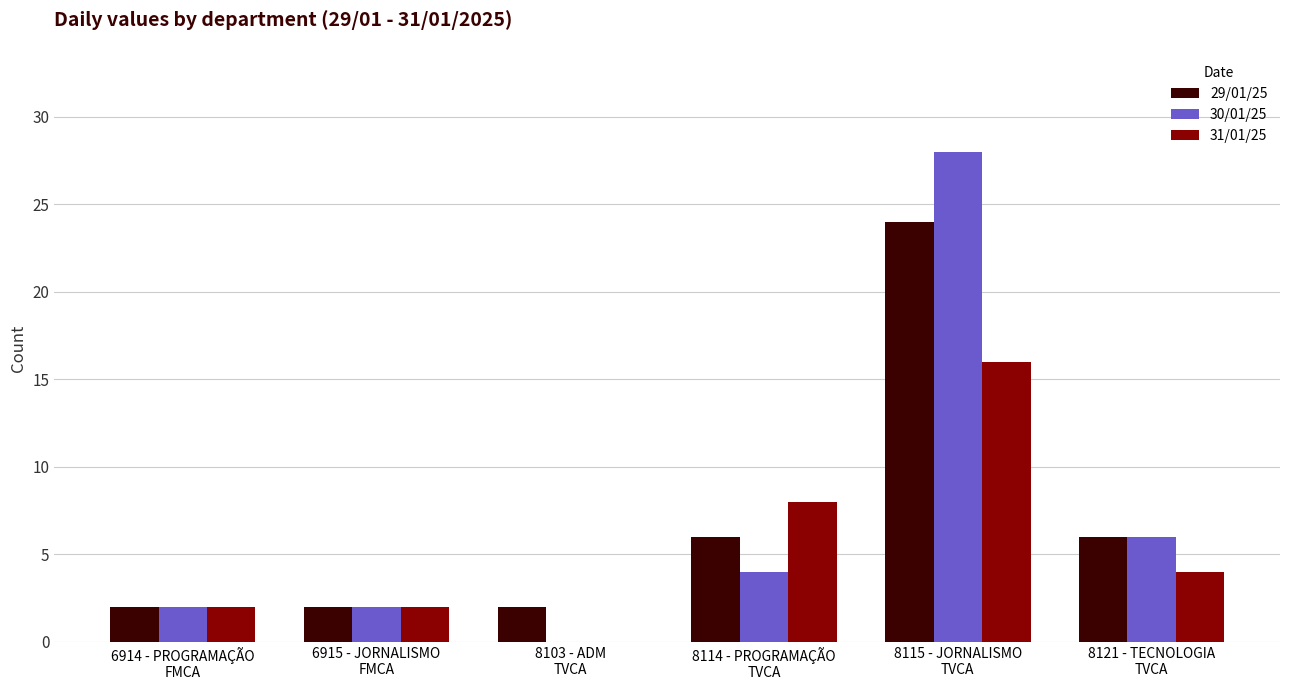

What is the sum of all 30/01/25 values?

42